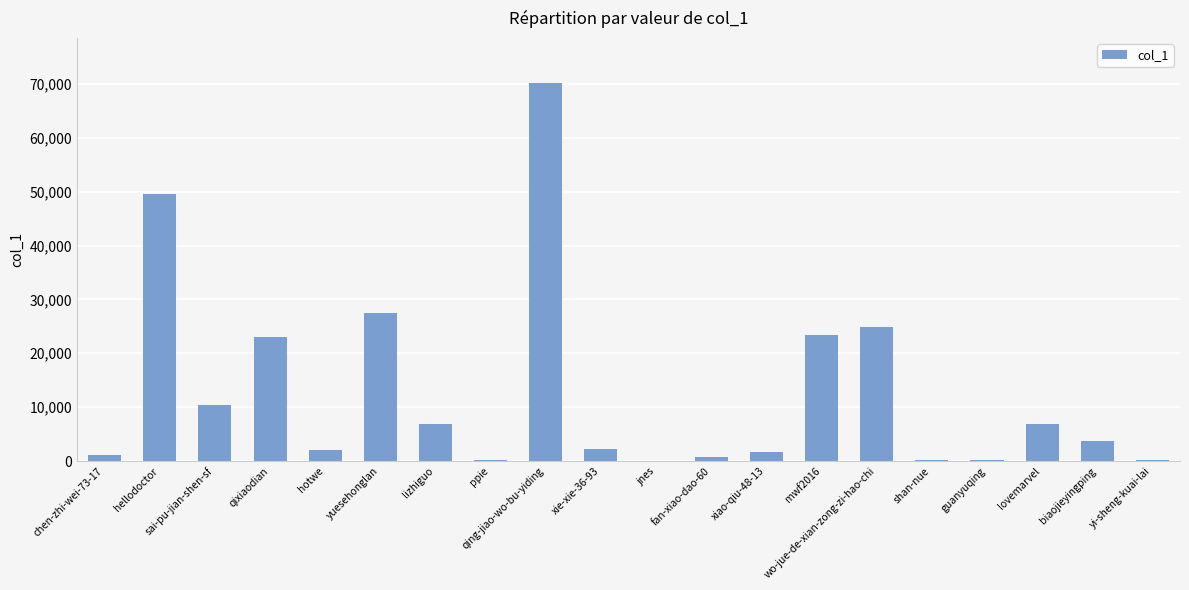

The value at wo-jue-de-xian-zong-zi-hao-chi is 37596. True or false?

False